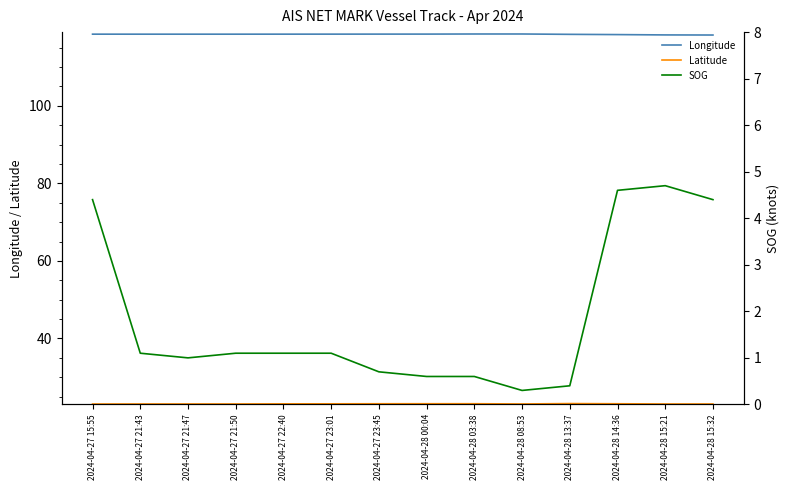

What is the difference between the maximum and minimum values in the SOG series?

4.4